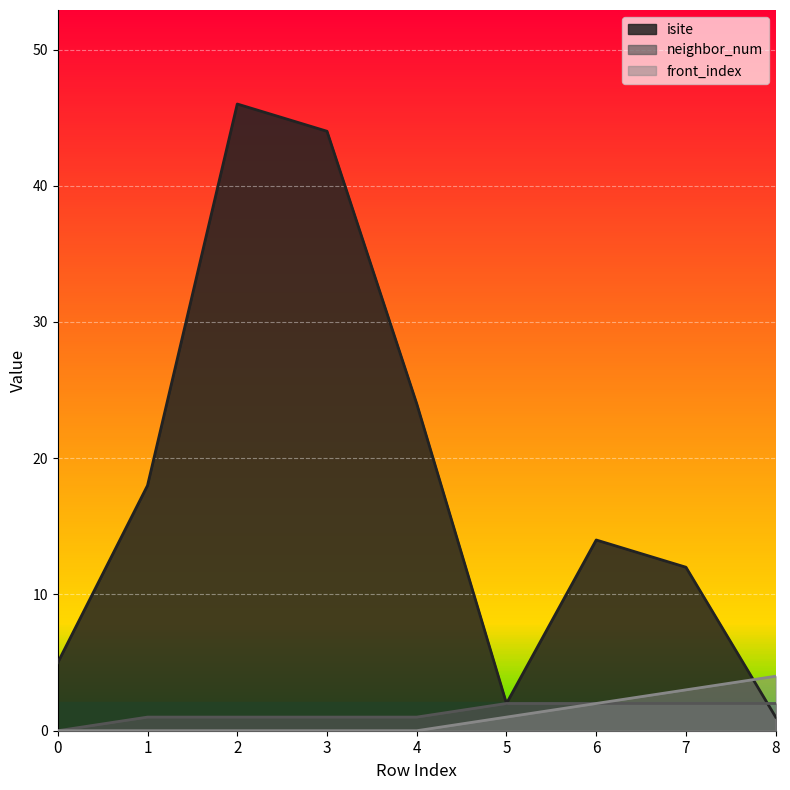

In isite, how many points are lower than both neighbors (excluding endpoints)?

1